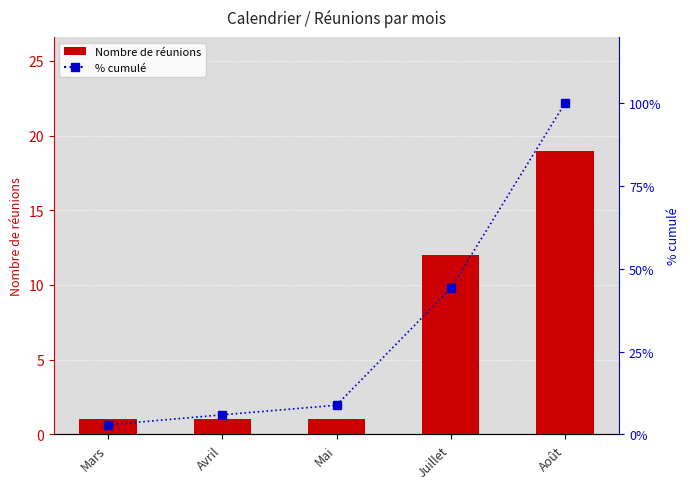

How many data points in % cumulé are above 8?

3